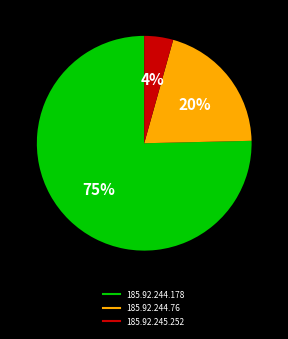

What is the ratio of the value at 185.92.244.76 to the value at 185.92.244.178?

0.3